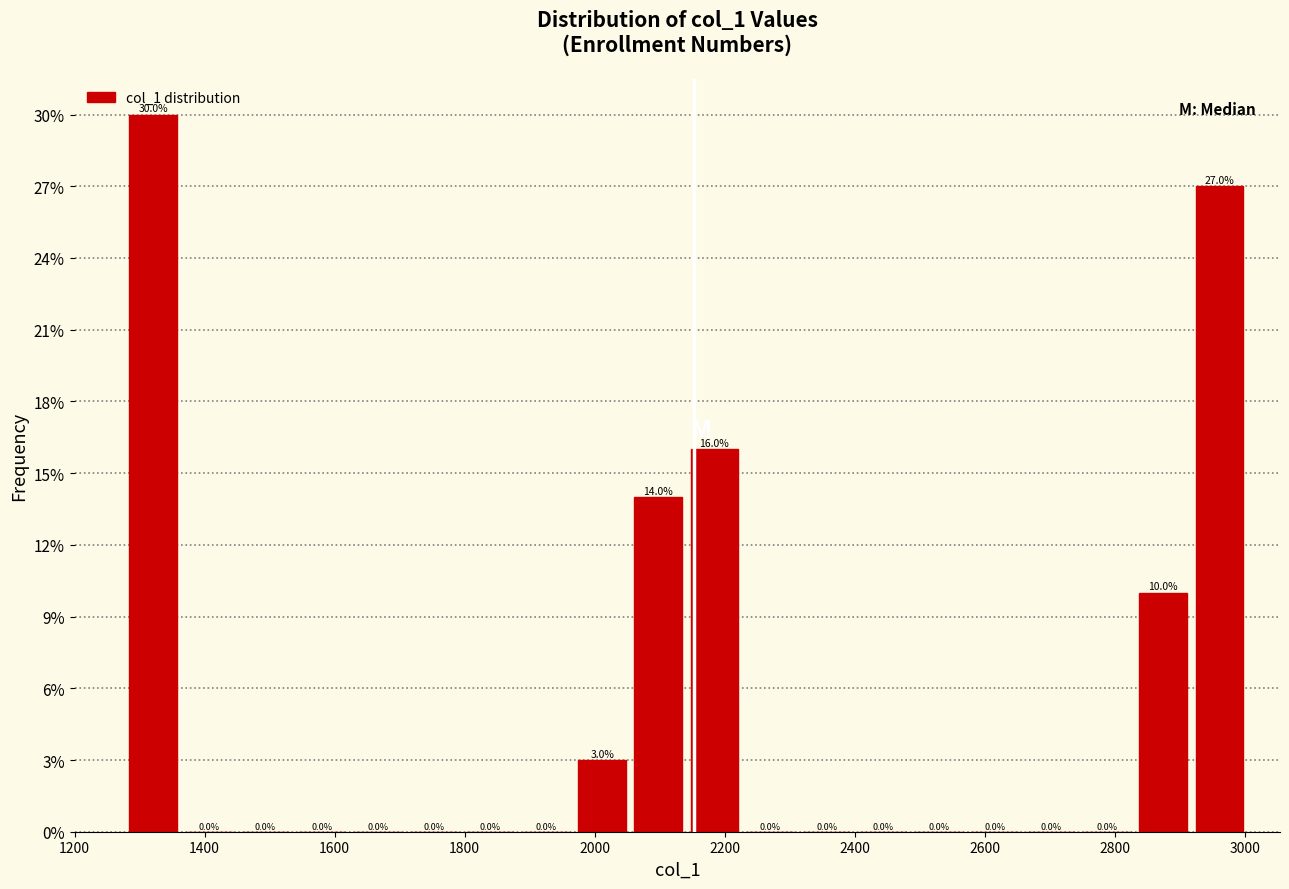

What is the height of the bar covering 1960 to 2060 on the x-axis? The bar edges are not printed on the chart, so give them approximately, as read against the axis.

3.0